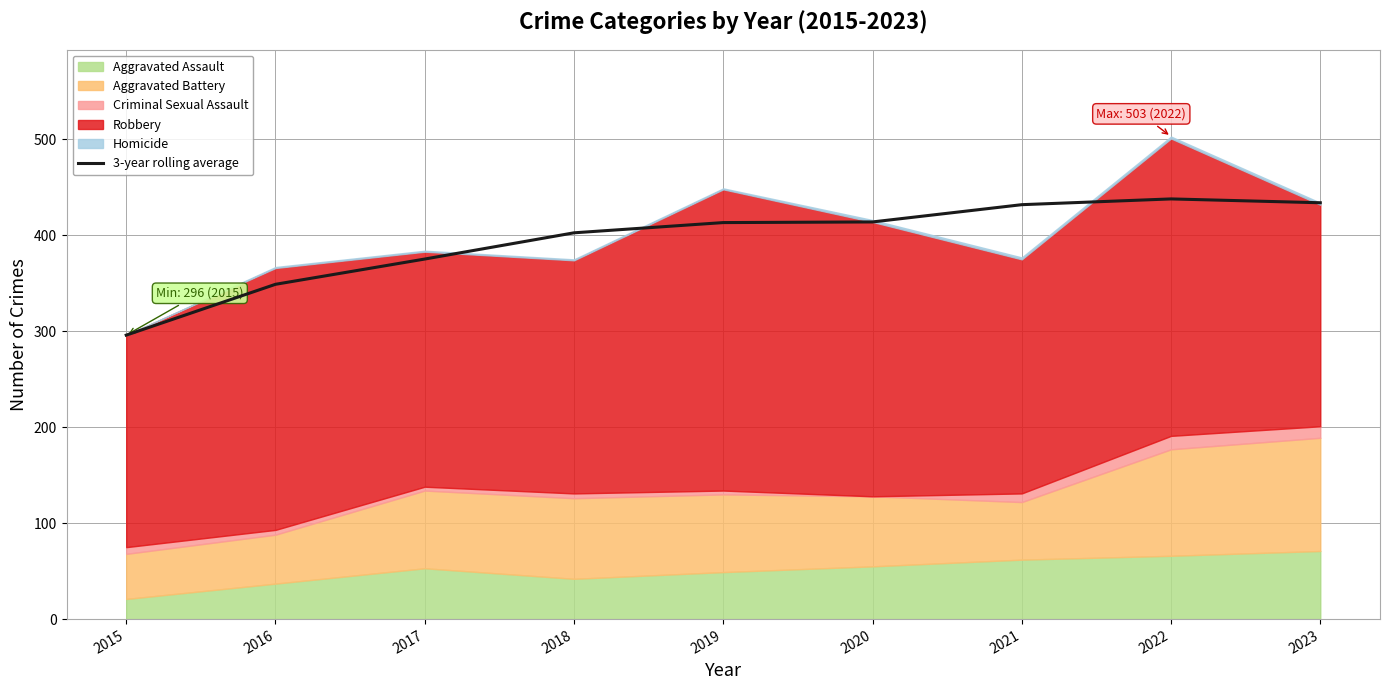

At which category does the chart reach its peak across all series?

2022